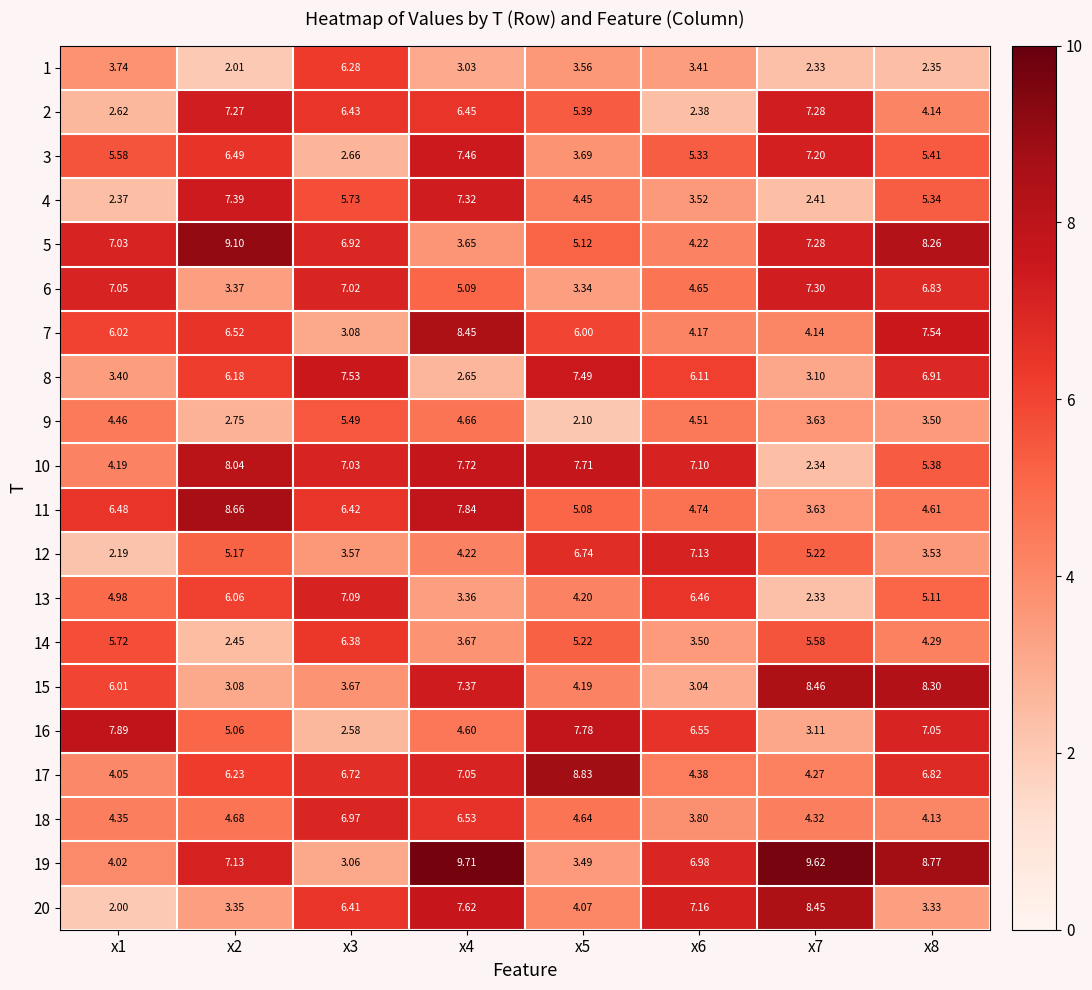

Is the value of 3 at x3 greater than the value of 17 at x3?

No